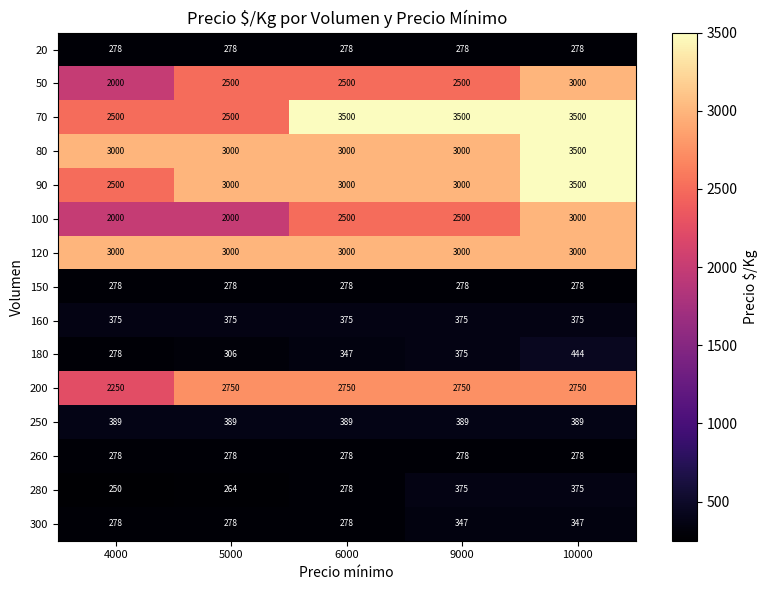

Which series changed the most between 4000 and 9000?

70